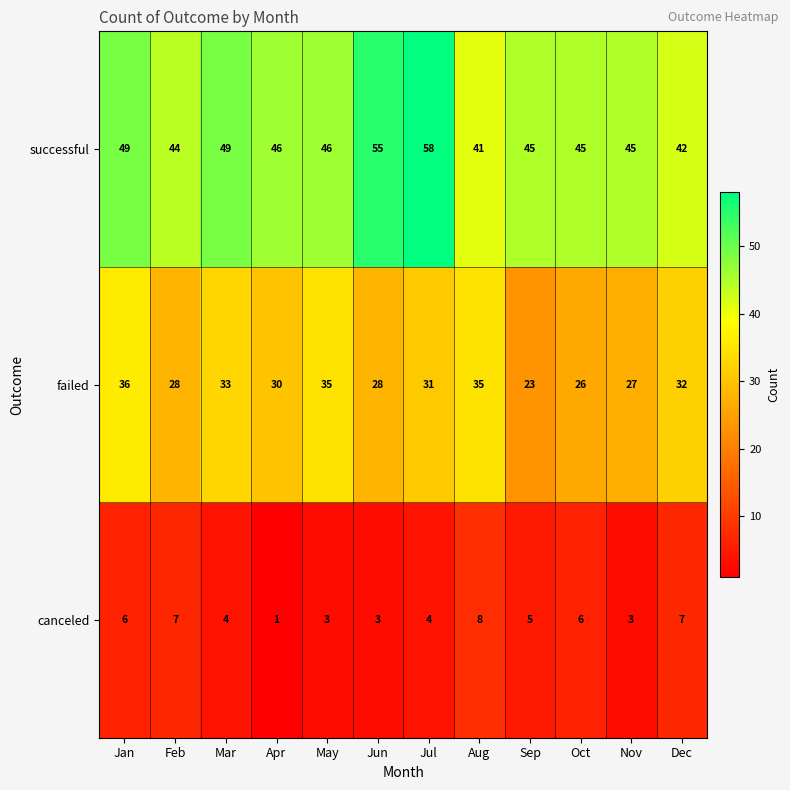

Rank the series by their average value, from lowest to highest.

canceled, failed, successful